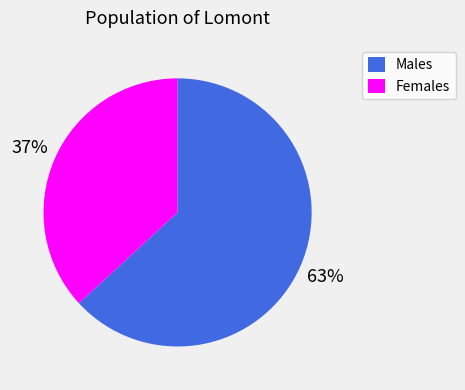

Is there any slice that represents more than half of the pie?

Yes